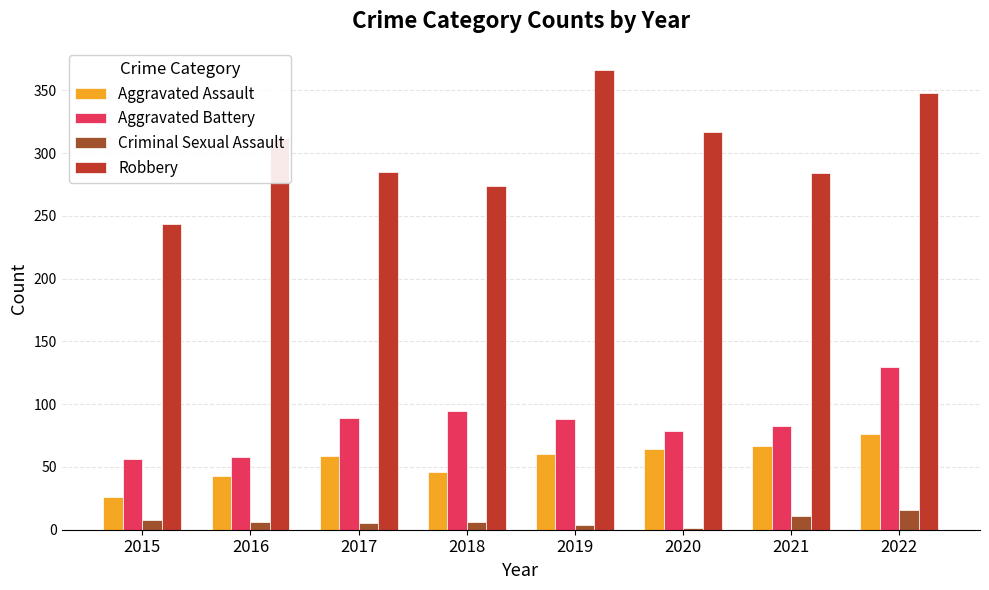

Is the value of Criminal Sexual Assault at 2018 greater than the value of Aggravated Assault at 2018?

No